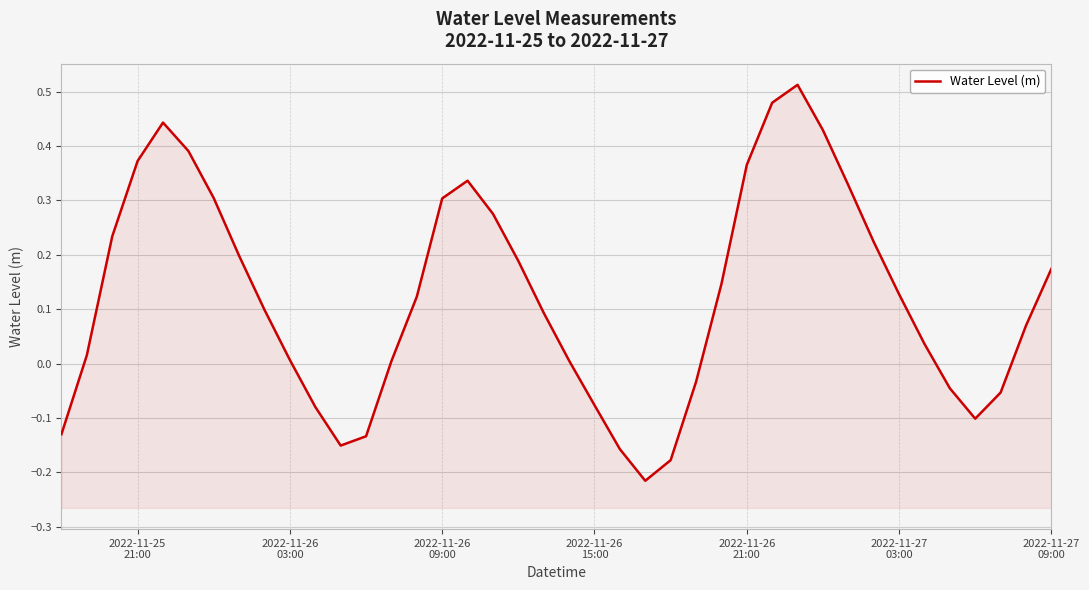

How many points are higher than both their immediate neighbors (excluding endpoints)?

3